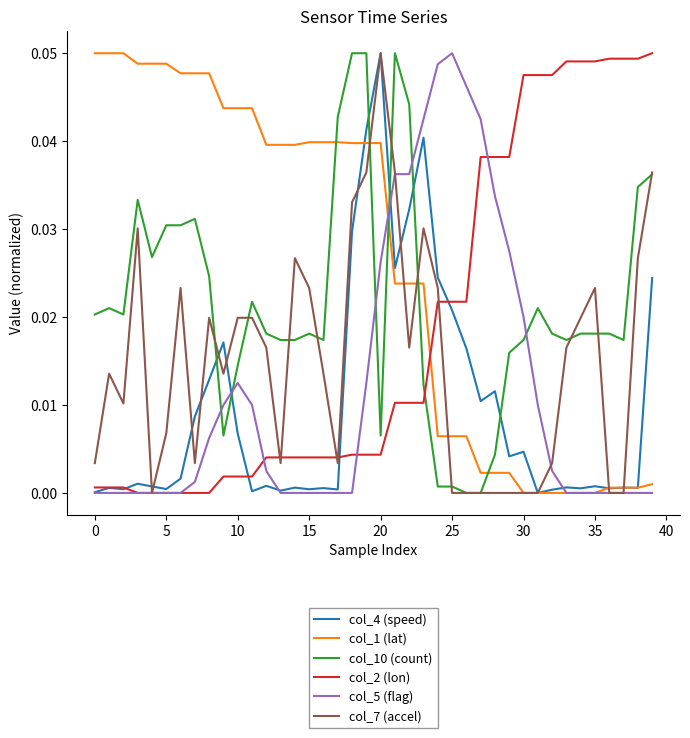

Which series has the largest total across all categories?

col_1 (lat)